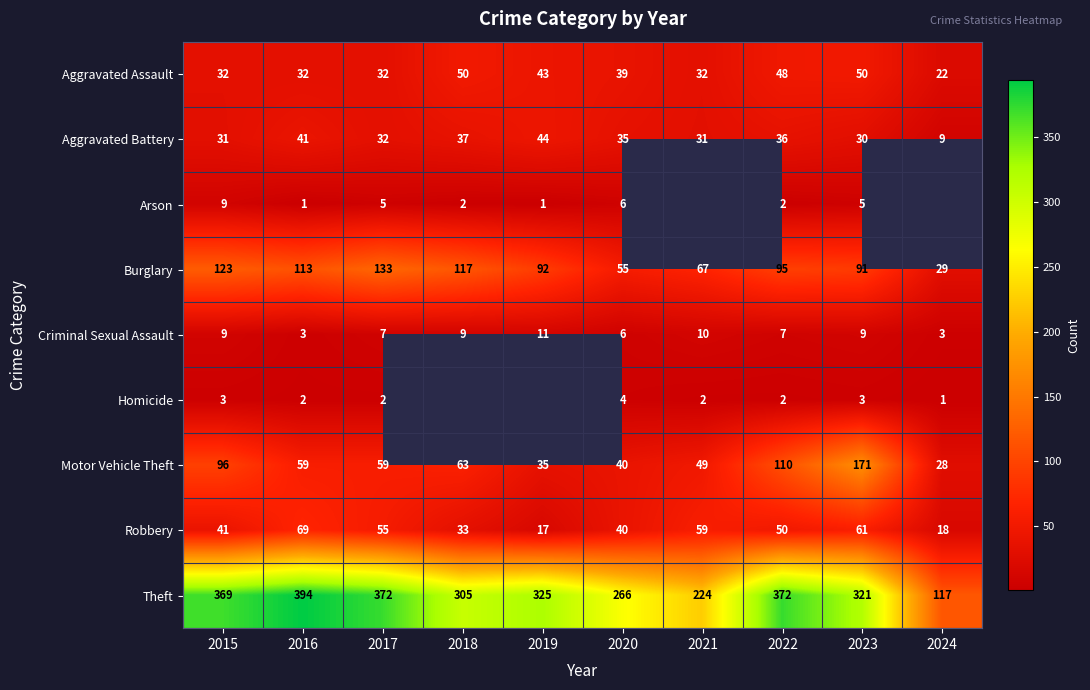

At which label does Aggravated Assault reach its minimum?

2024